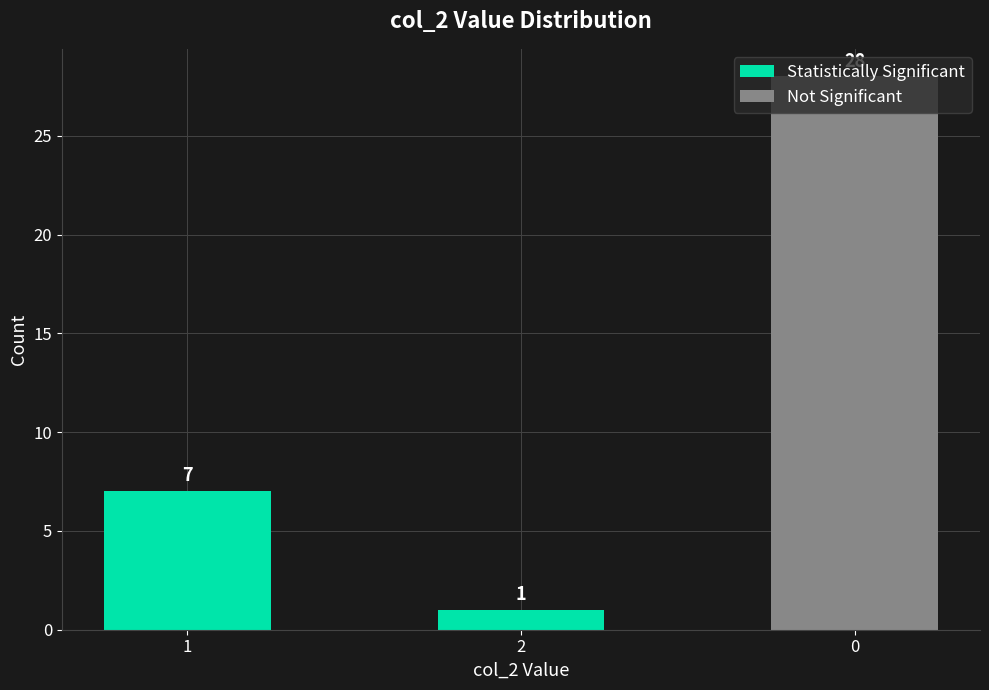

What is the highest value of the Statistically Significant series?

7